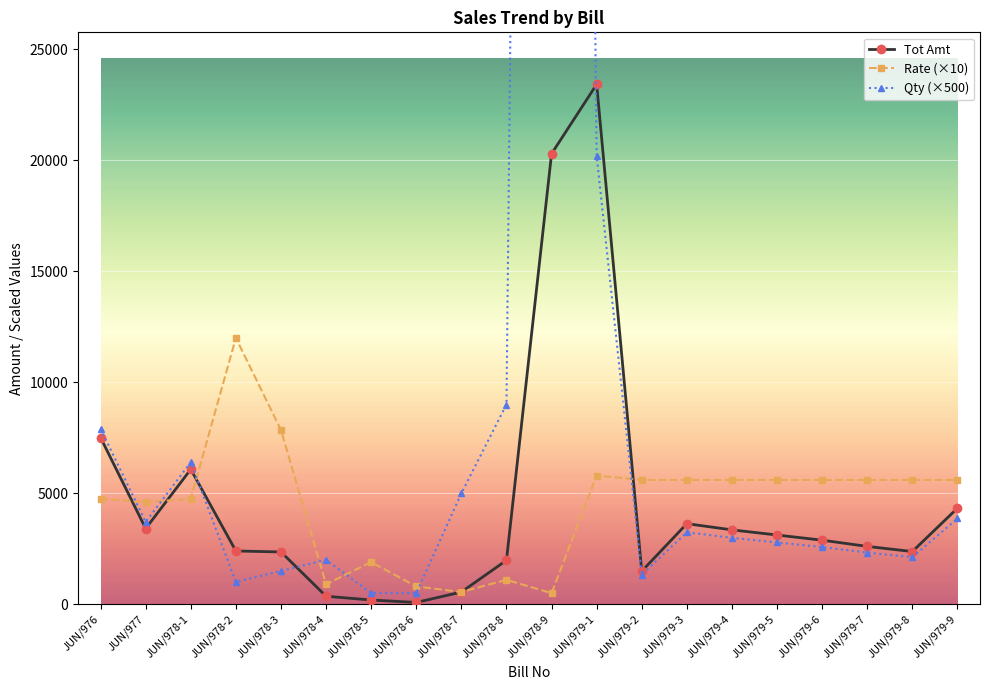

List the labels in order of Qty (×500) value, smallest first.

JUN/978-5, JUN/978-6, JUN/978-2, JUN/979-2, JUN/978-3, JUN/978-4, JUN/979-8, JUN/979-7, JUN/979-6, JUN/979-5, JUN/979-4, JUN/979-3, JUN/977, JUN/979-9, JUN/978-7, JUN/978-1, JUN/976, JUN/978-8, JUN/979-1, JUN/978-9